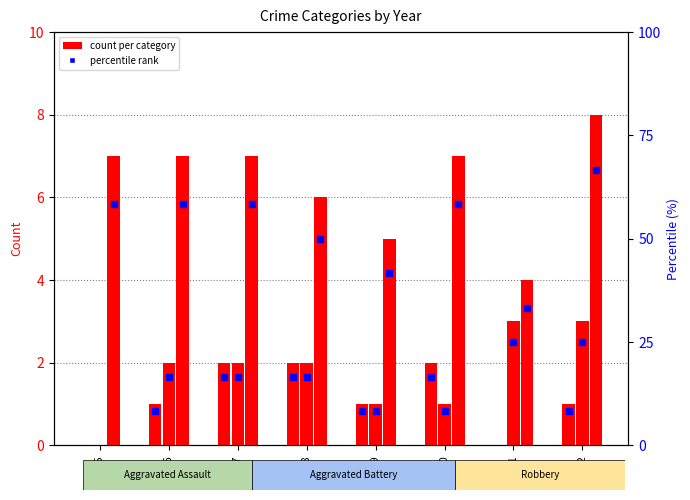

How many bars are there in total?

24